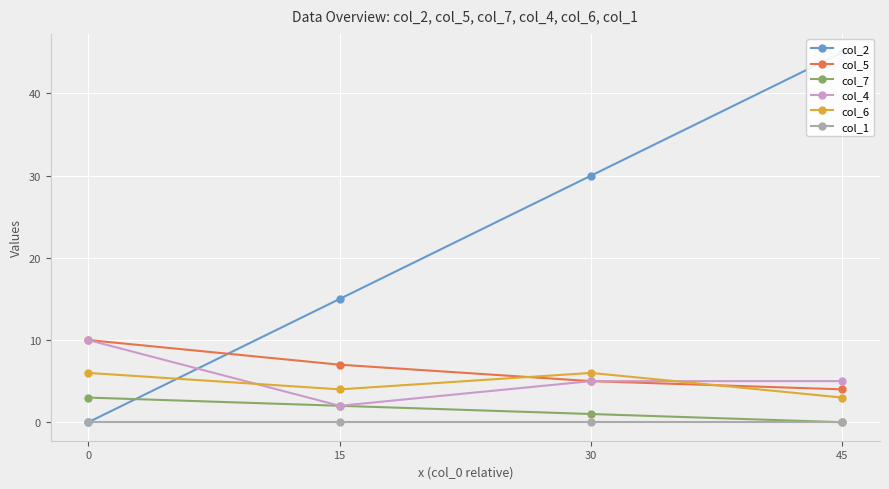

What is the difference between the highest and lowest values at 45?

45